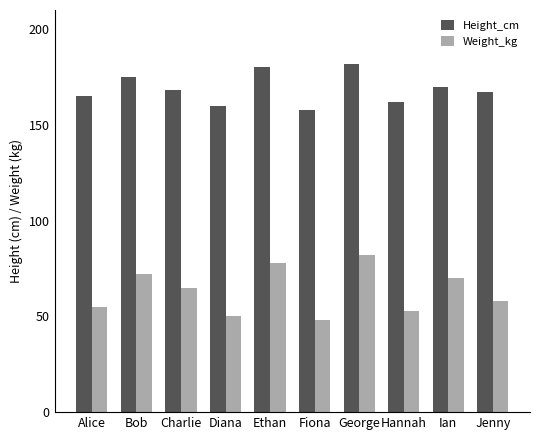

Does the chart contain stacked bars?

No